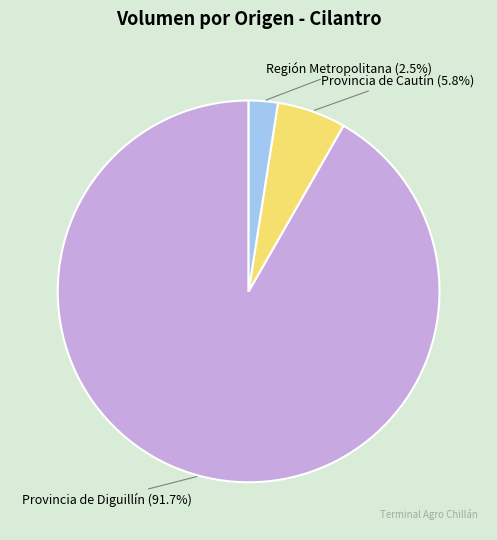

To the nearest percent, what is the average slice percentage?

33%